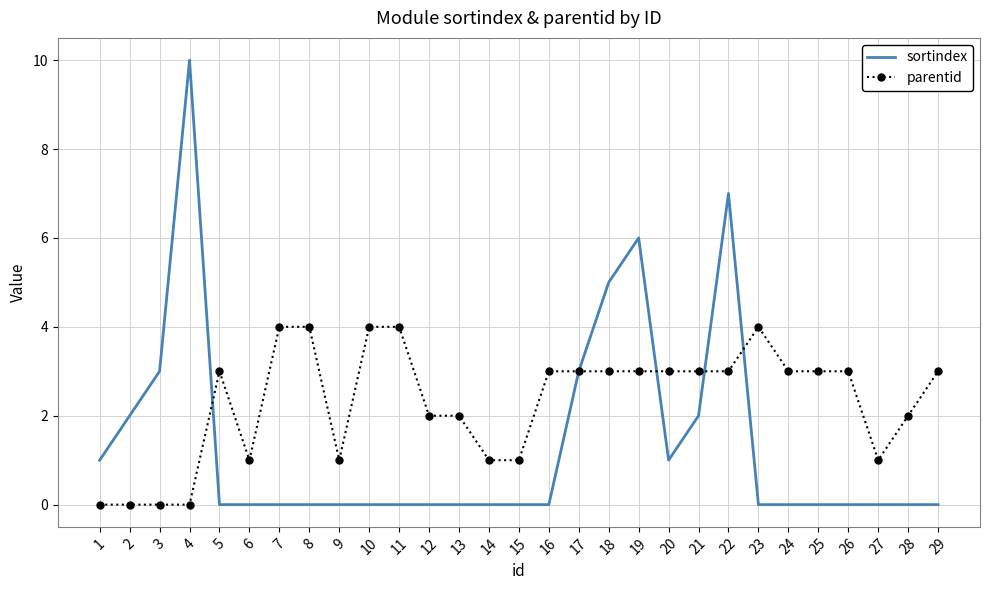

List the series in order of their peak value, highest first.

sortindex, parentid